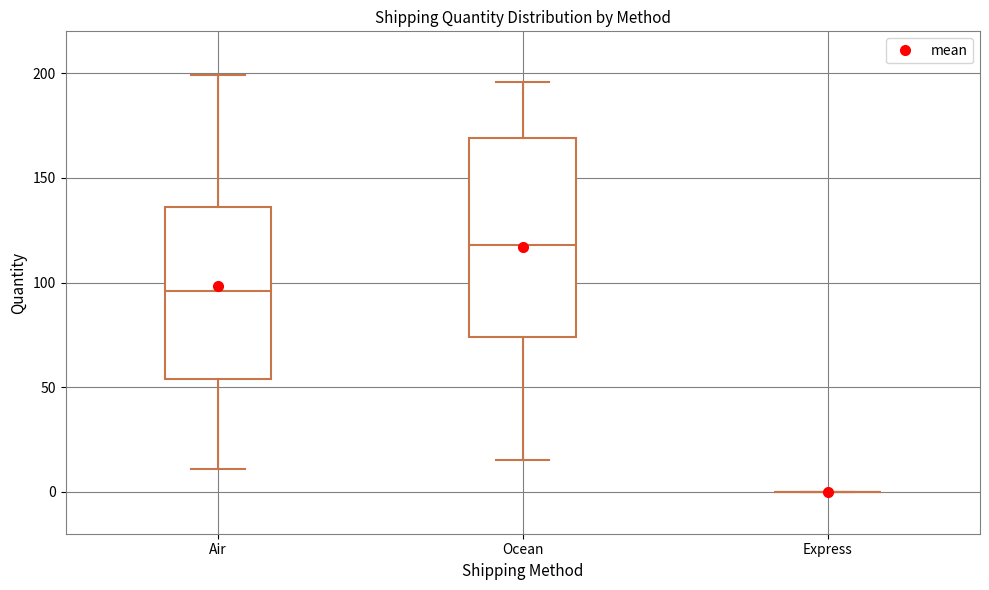

Reading left to right, read every box against the y-axis: the position of its median line, the range the box covers, and the ends of its whiskers. The values are not printed on the chart, so give them approximately, as read against the axis.

Air: median 95, box 55 to 135, whiskers 10 to 200
Ocean: median 120, box 75 to 170, whiskers 15 to 195
Express: box collapsed to a line at 0, whiskers 0 to 0